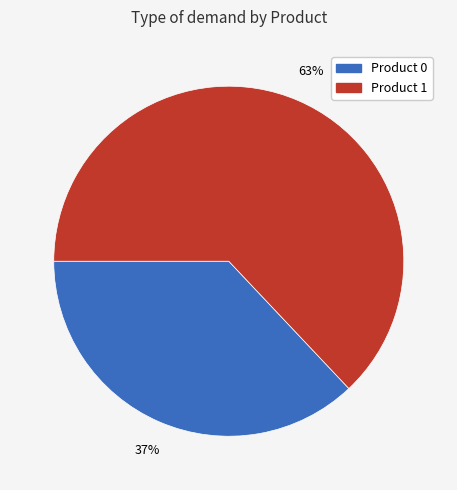

Is there a majority slice in this chart?

Yes